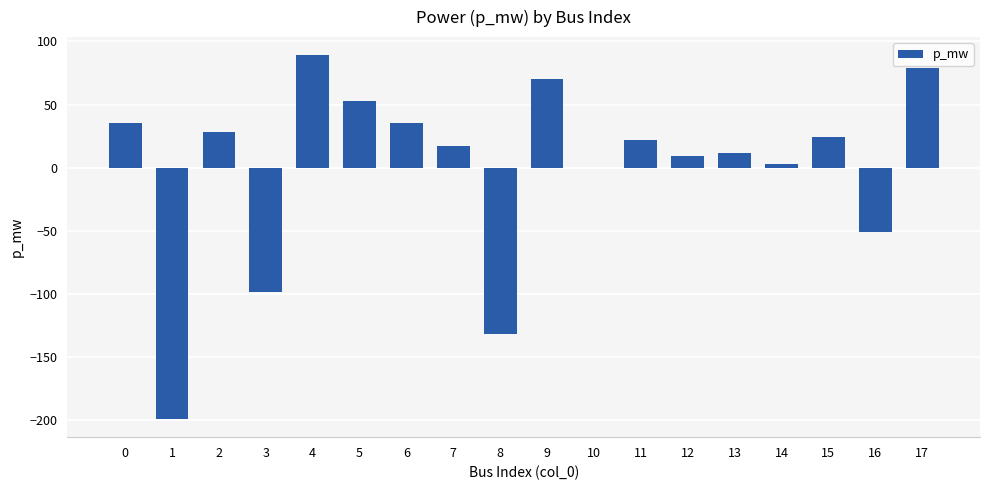

The chart shows a value of -64.4 at 3. True or false?

False